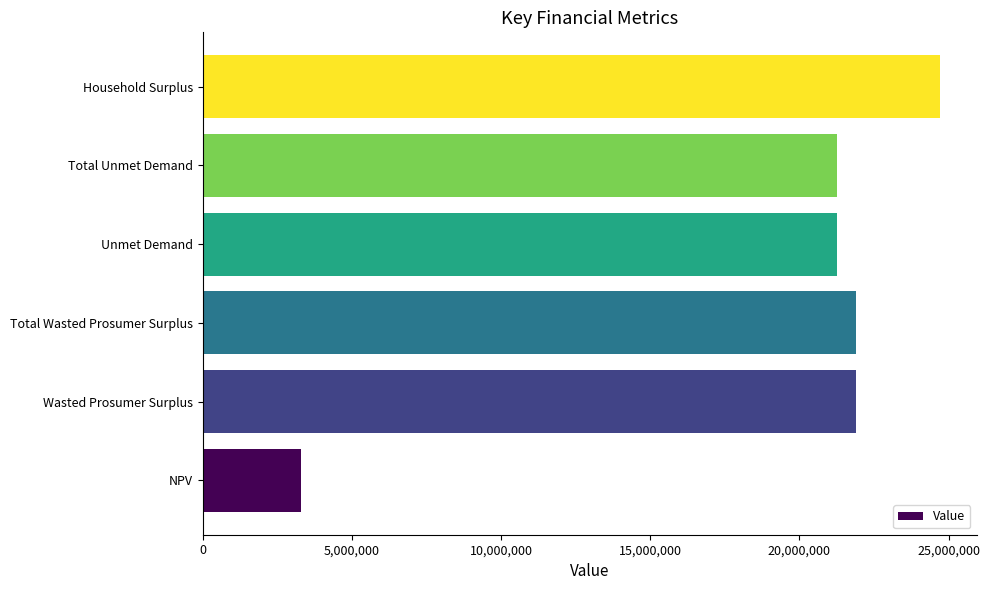

What is the difference between the values at Total Wasted Prosumer Surplus and Total Unmet Demand?

619074.9